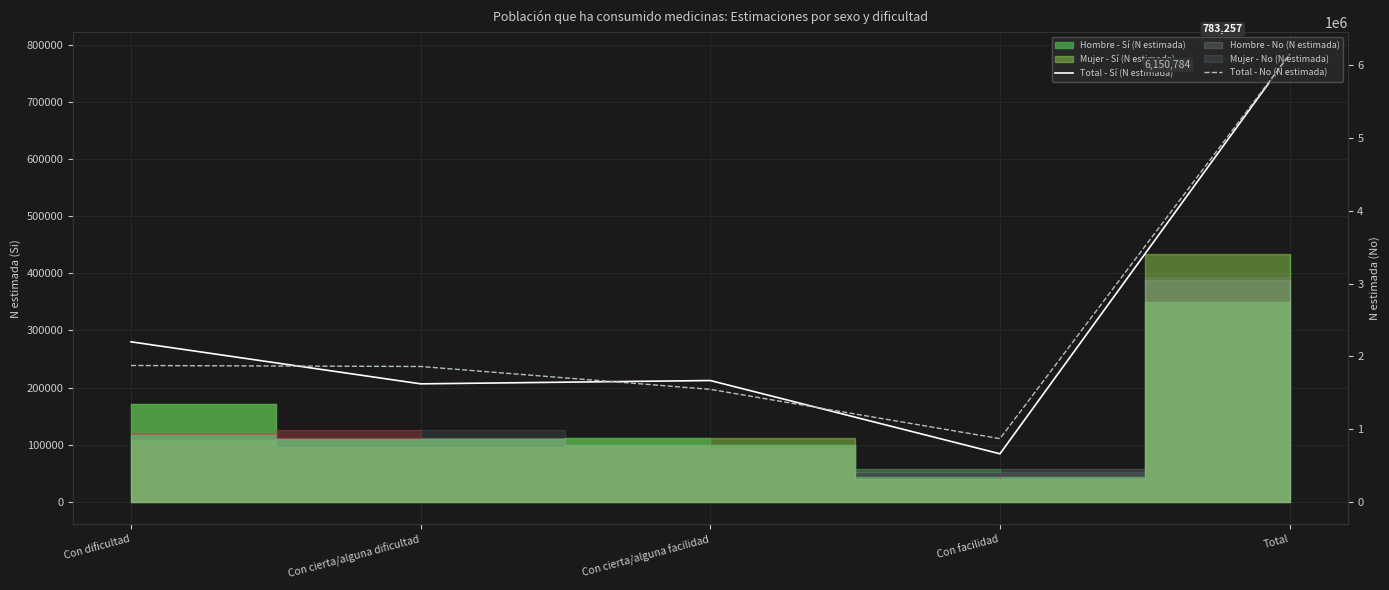

How many interior local valleys does the Total - No (N estimada) series have?

1